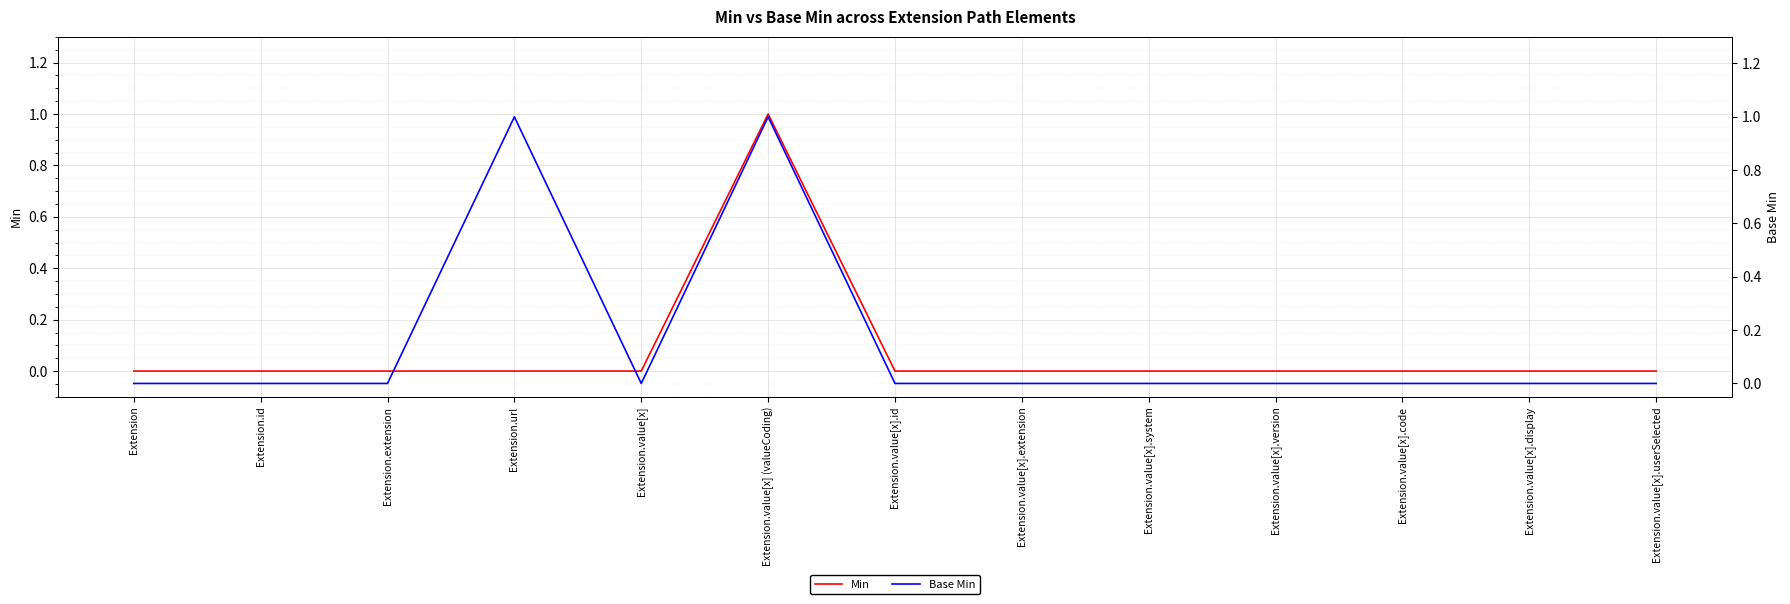

Which has a higher value, Extension.value[x].code or Extension.id?

Extension.value[x].code